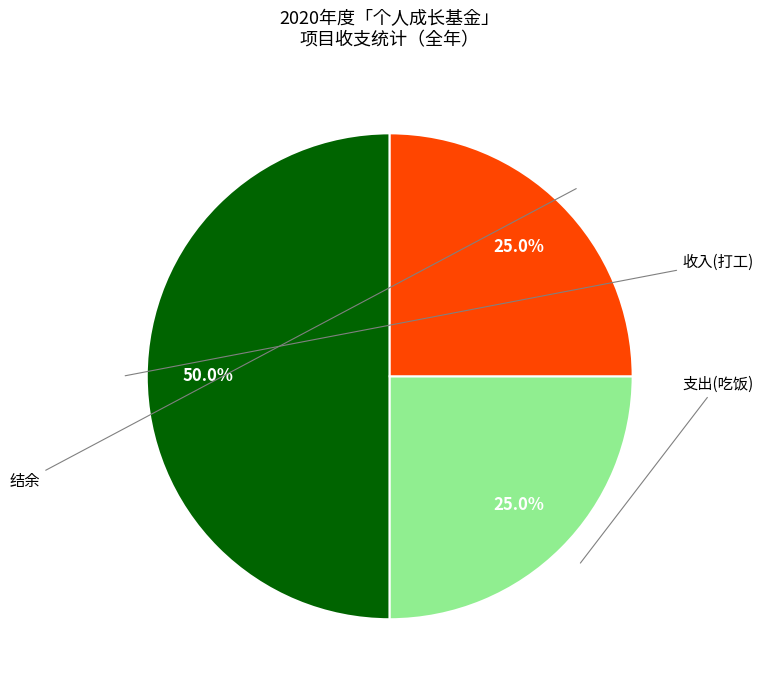

Which slice is the smallest?

支出(吃饭)